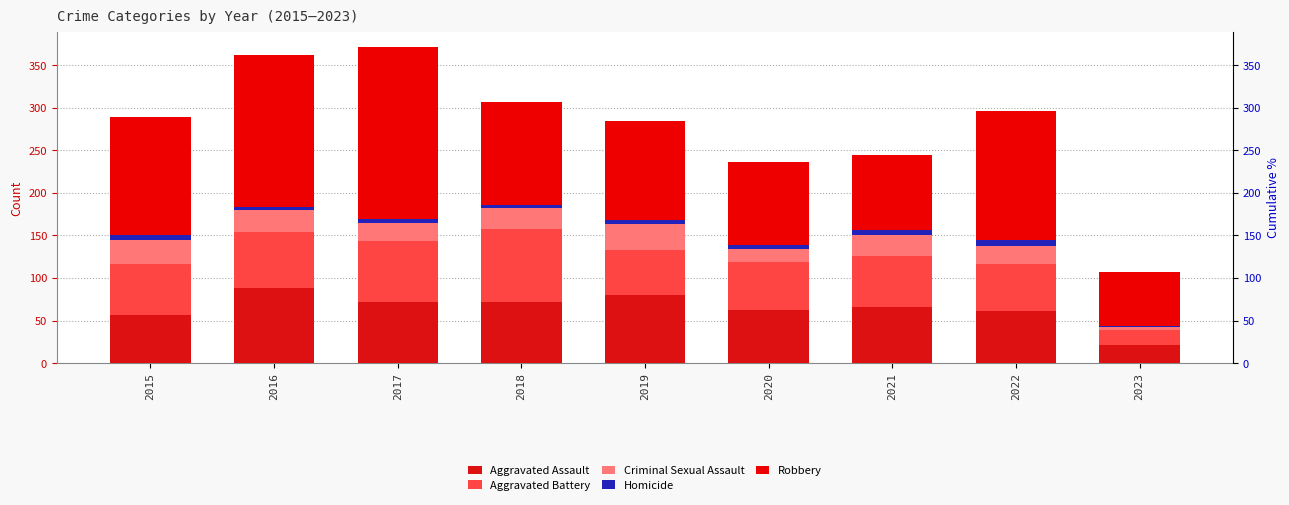

List the series in order of their peak value, highest first.

Robbery, Aggravated Assault, Aggravated Battery, Criminal Sexual Assault, Homicide